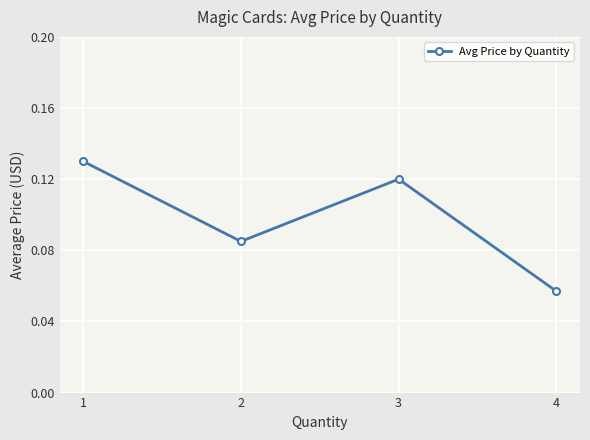

The chart shows a value of 0.2 at 3. True or false?

False